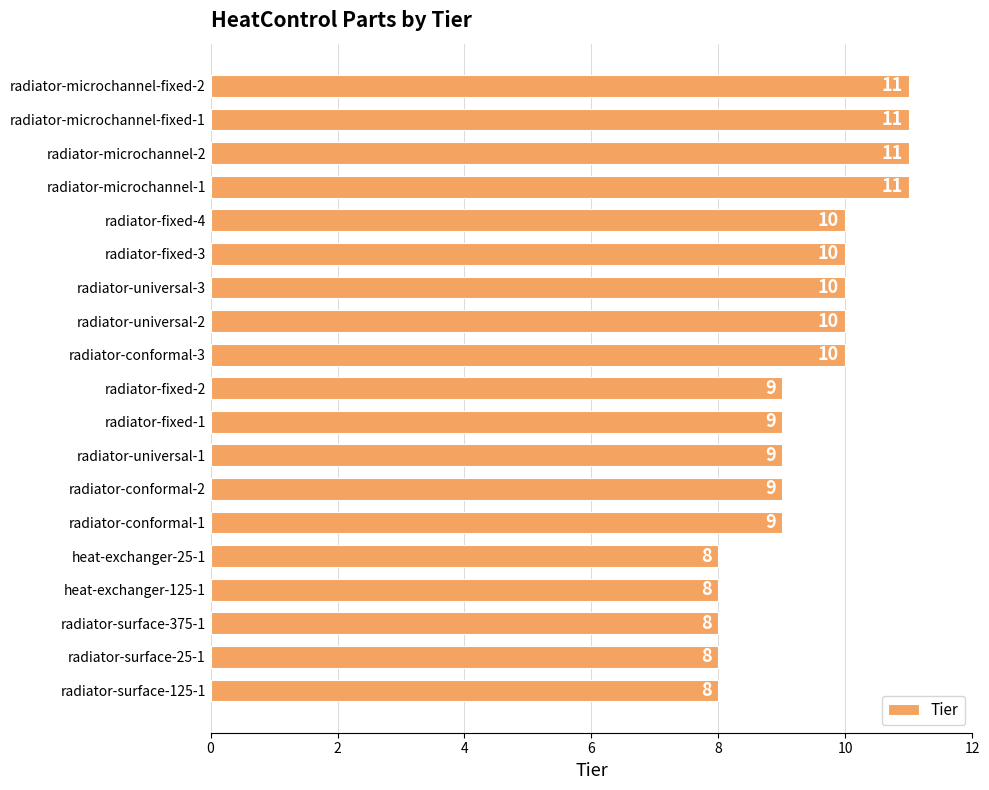

What is the average value?

9